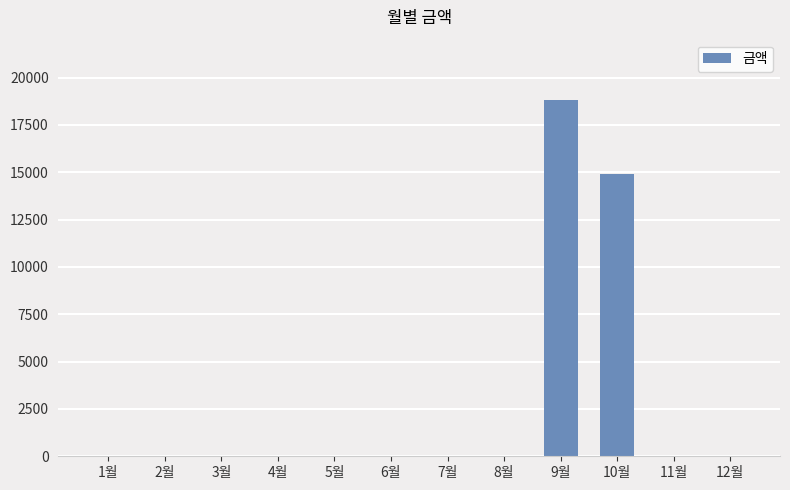

True or false: the data shows 0 at 4월.

True